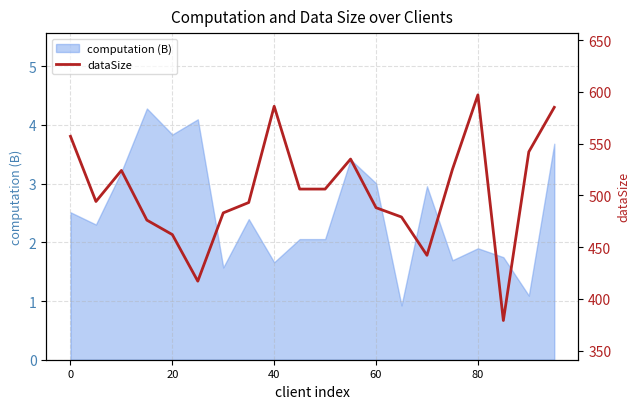

What is the difference between the second highest and second lowest values?

169